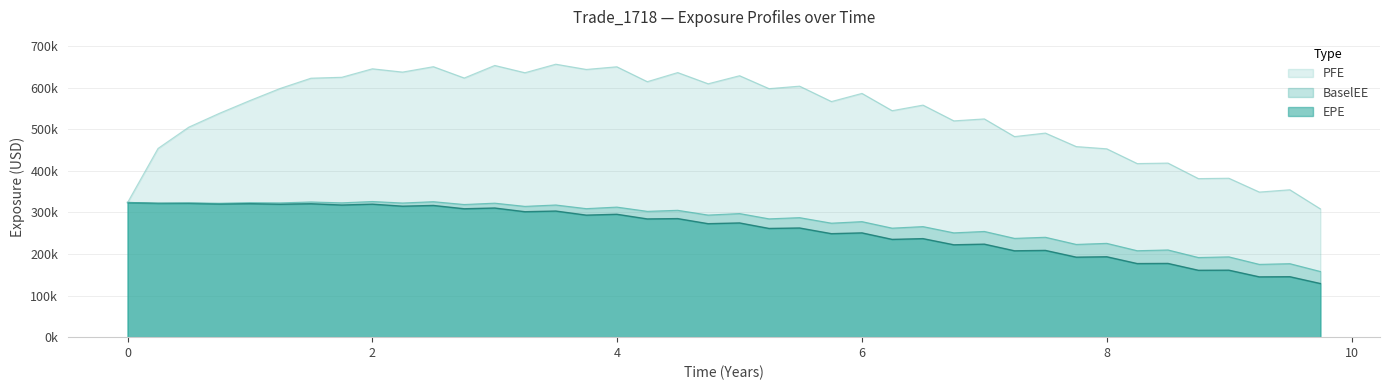

Where does the PFE series first go above 568931?

1.24658